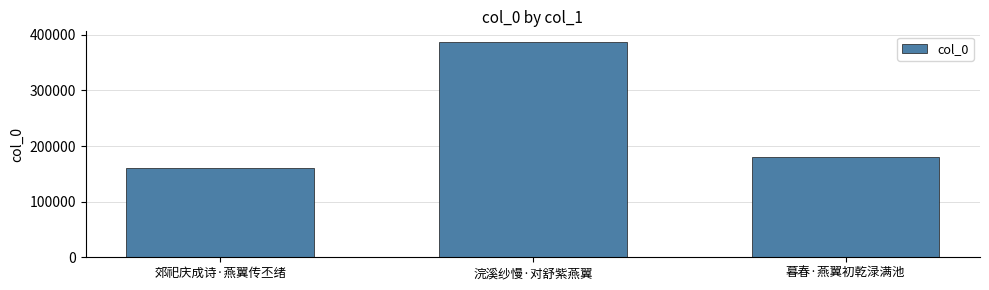

What is the sum of the values at 浣溪纱慢·对舒紫燕翼 and 暮春·燕翼初乾渌满池?

566234